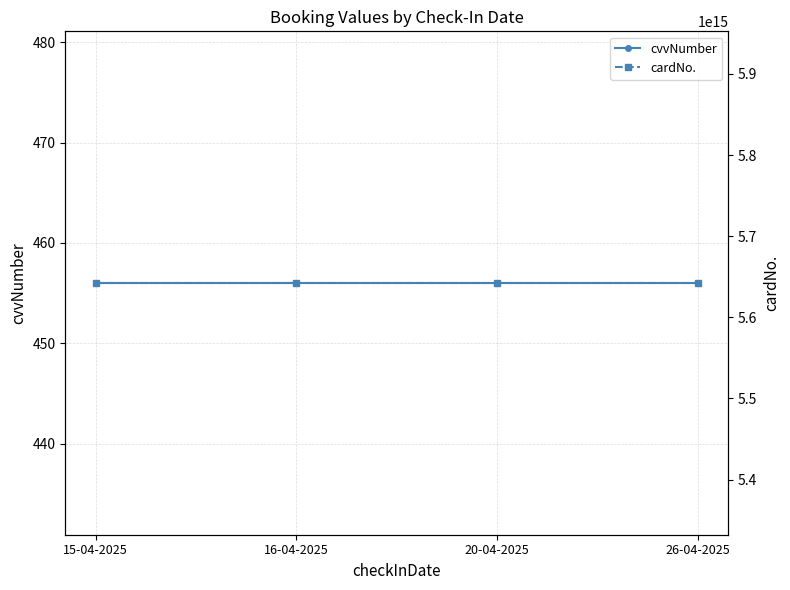

What is the spread (max minus min) of values at 26-04-2025?

5642239548751092